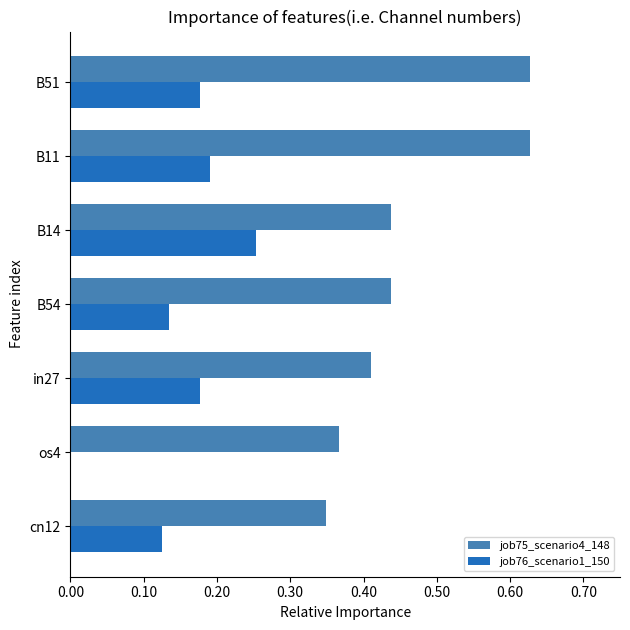

What is the sum of all job75_scenario4_148 values?

3.3